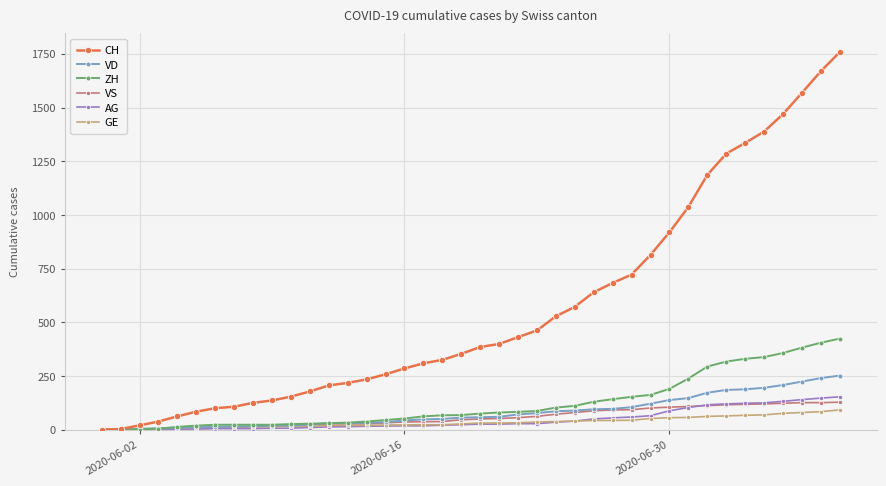

What is the maximum value for VS?

128